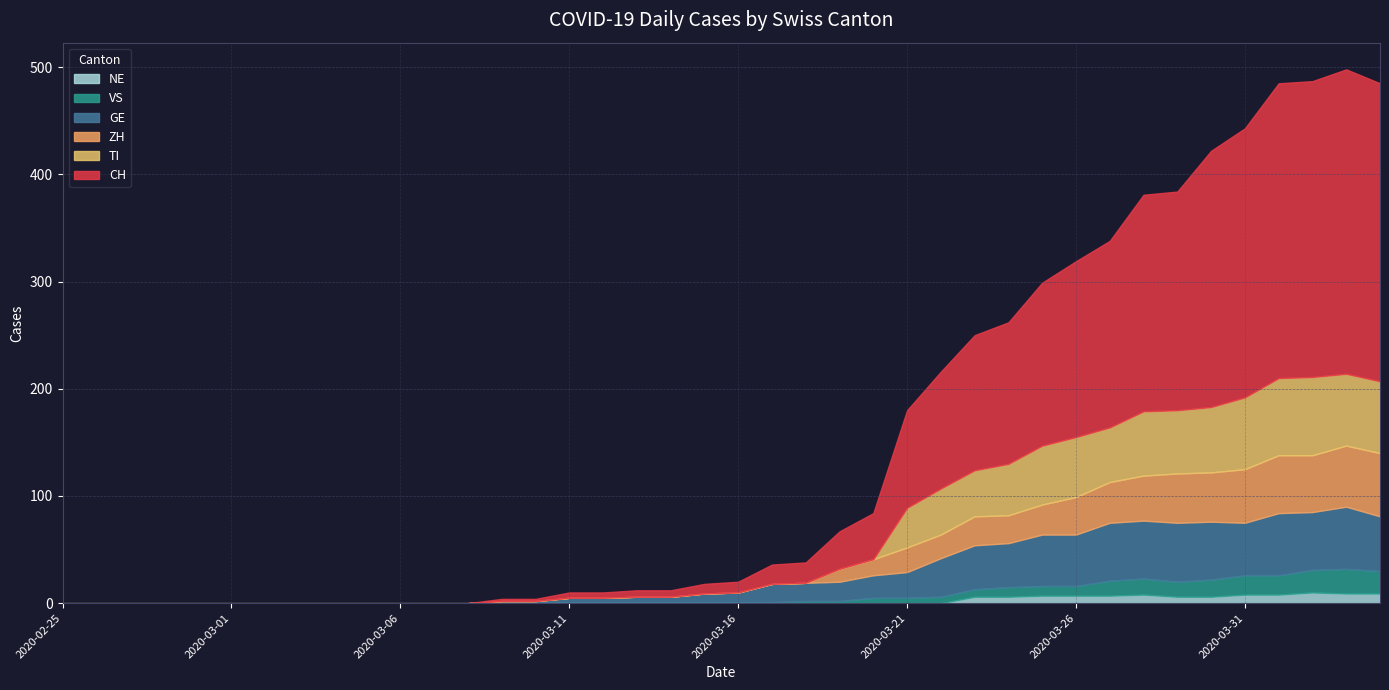

Which category has the highest value in the VS series?

2020-04-03